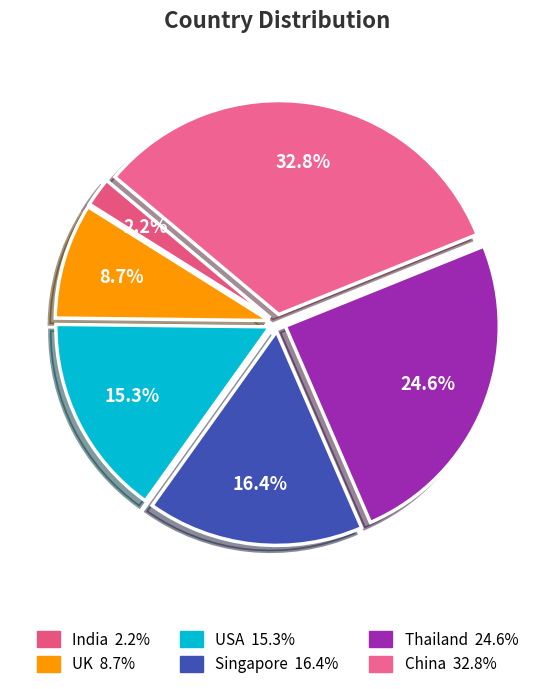

The Thailand slice represents 25% of the pie. True or false?

True